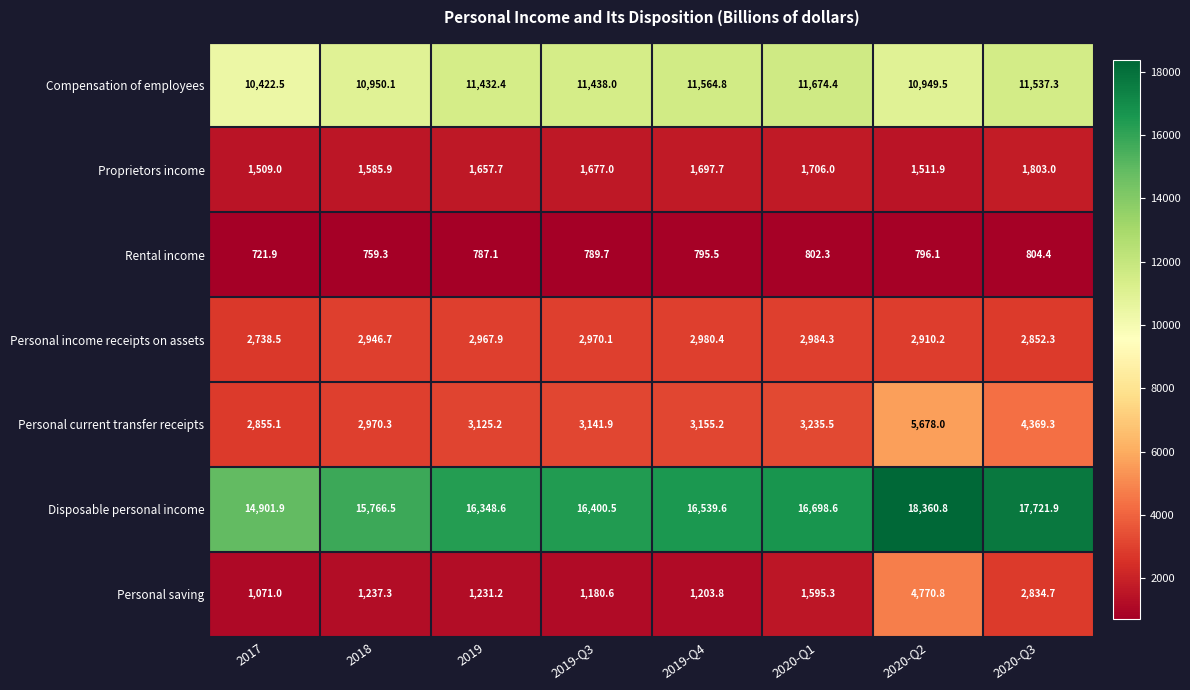

What value does the Compensation of employees series have at 2017?

10422.5